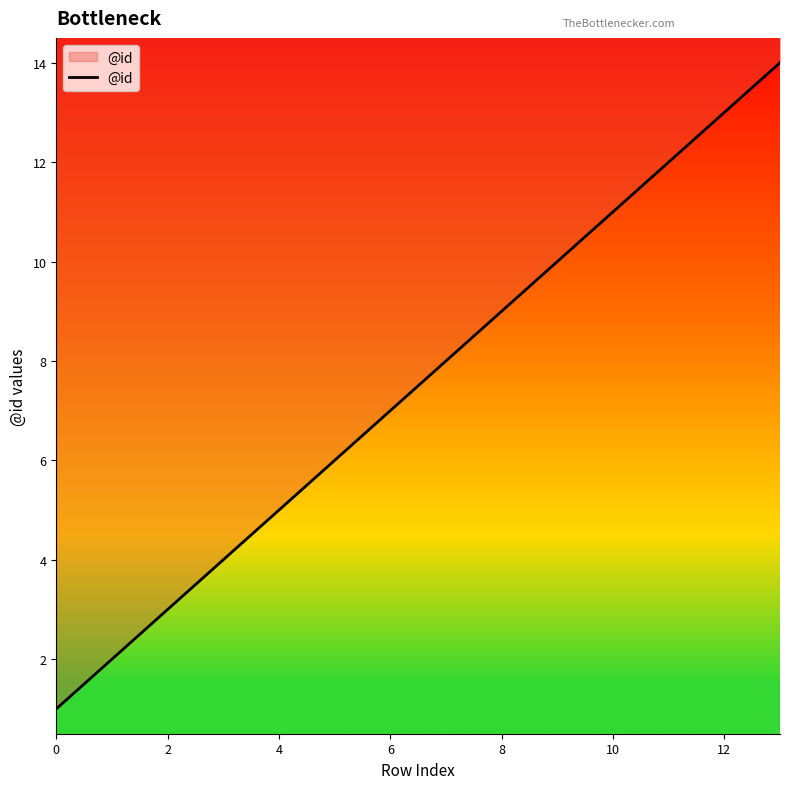

Is it true that the value at 6 is 7?

True